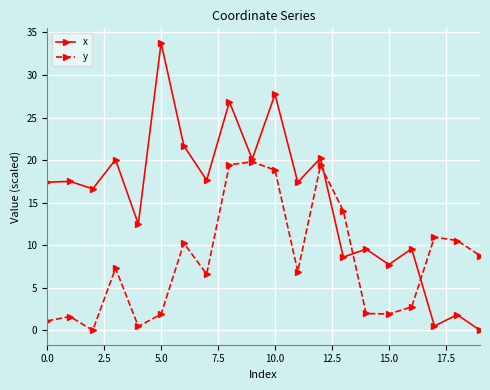

Does the chart display data point markers on the line(s)?

Yes